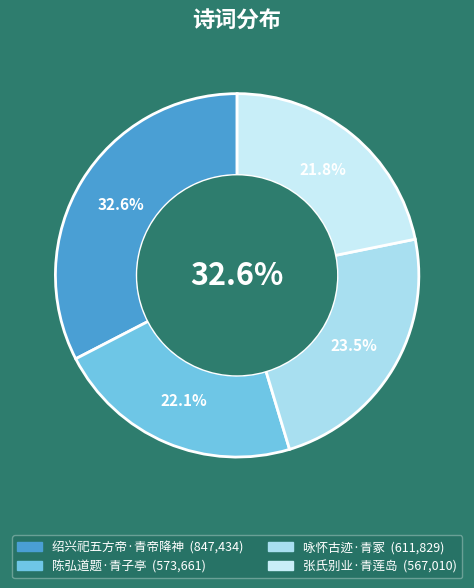

Is there any slice that represents more than half of the pie?

No